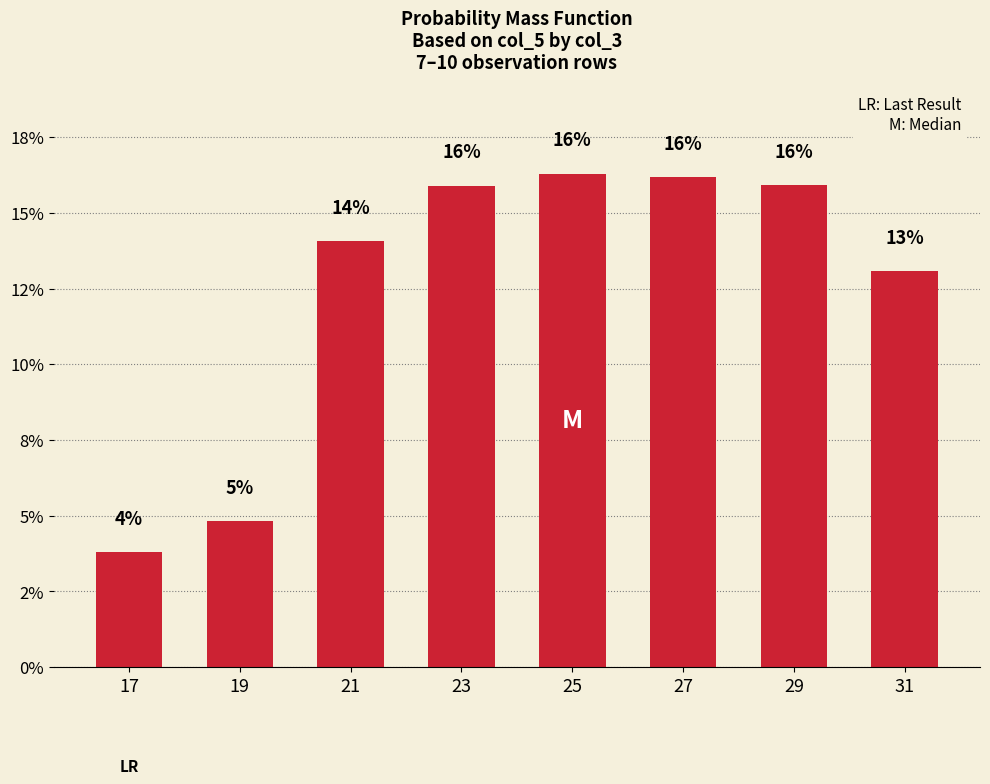

Are the bars horizontal?

No